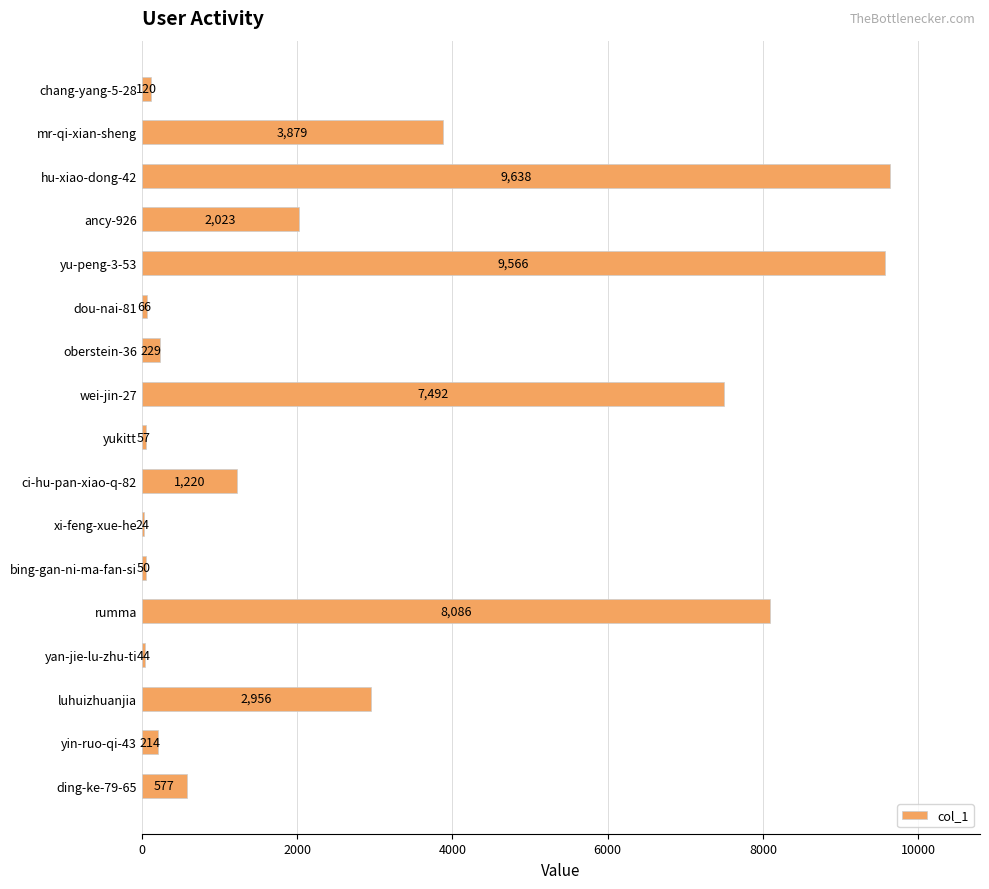

At which category does the chart reach its peak across all series?

hu-xiao-dong-42